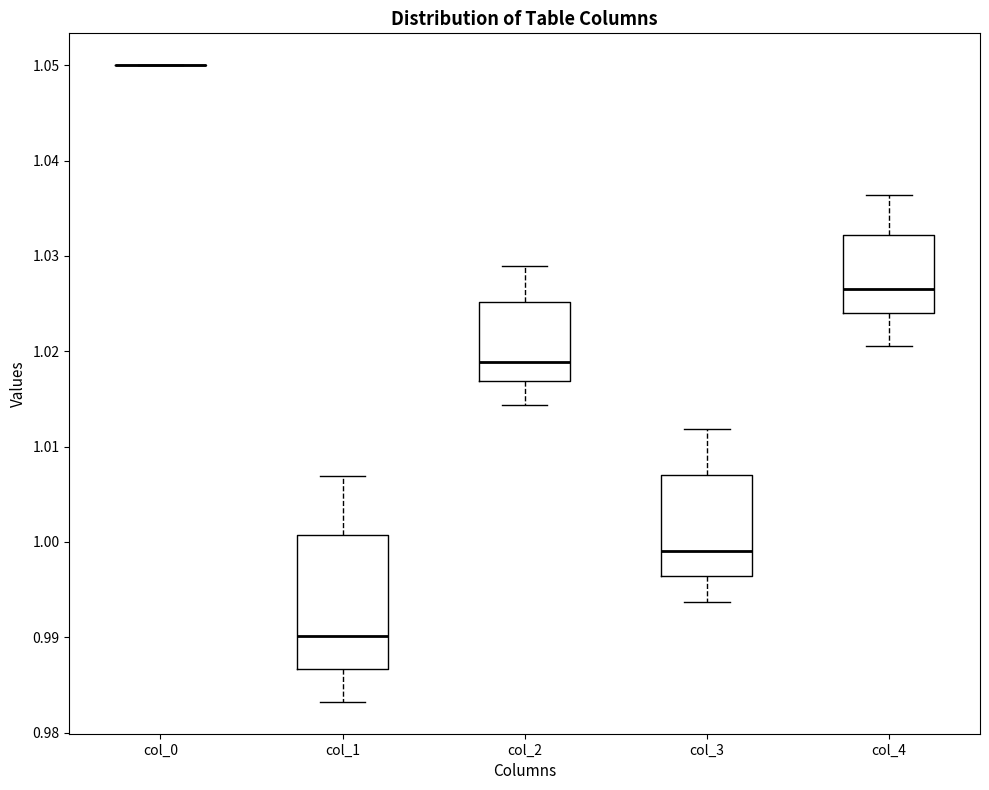

Which box is the tallest, from its lower edge to its upper edge?

col_1